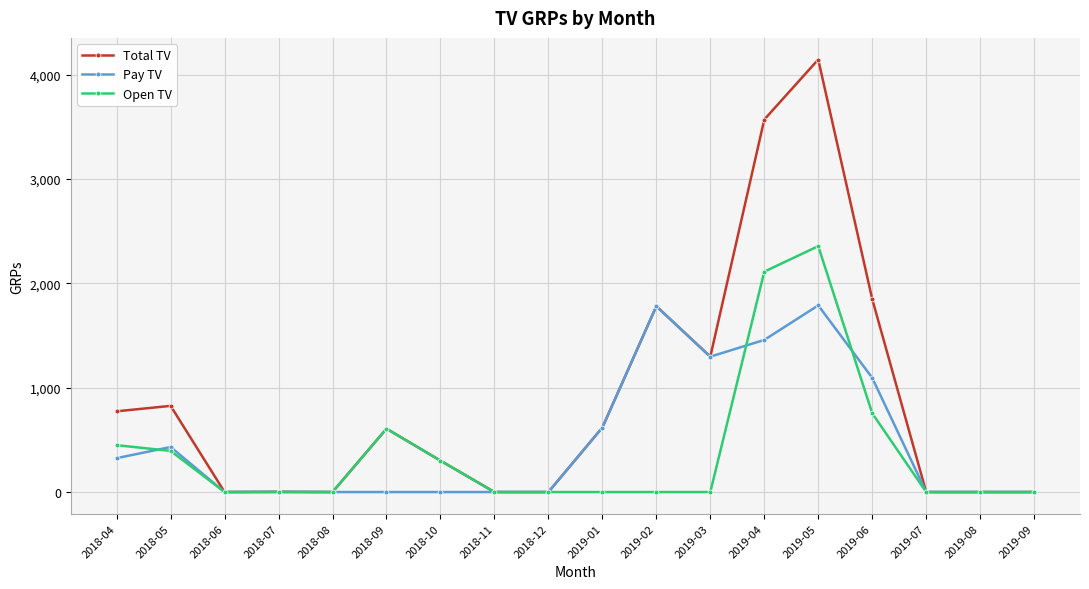

What are all the series names shown in the legend?

Total TV, Pay TV, Open TV